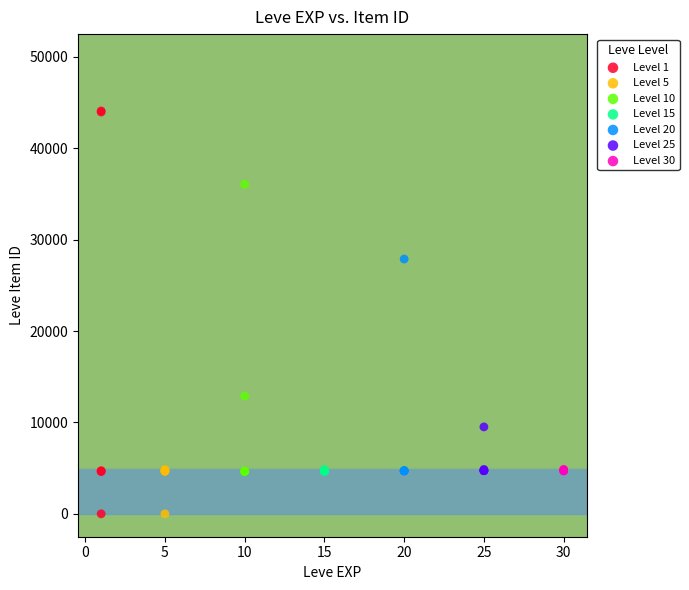

What are all the series names shown in the legend?

Level 1, Level 5, Level 10, Level 15, Level 20, Level 25, Level 30